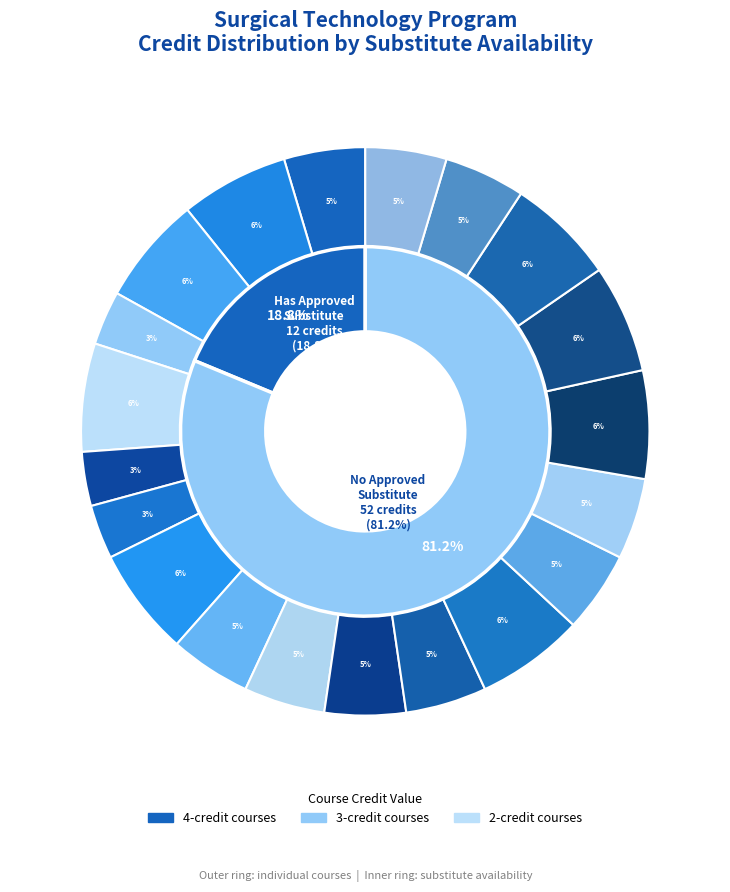

How many segments does this pie chart have?

20